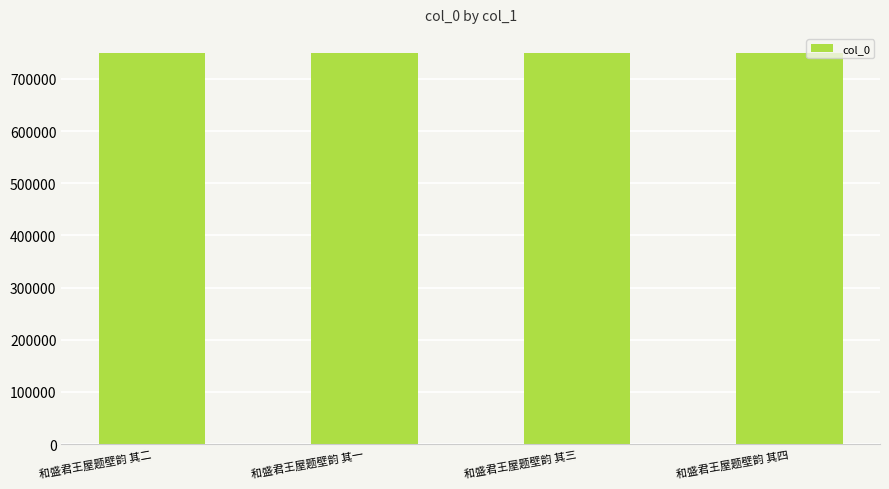

What value does the data have at 和盛君王屋题壁韵 其三?

748972